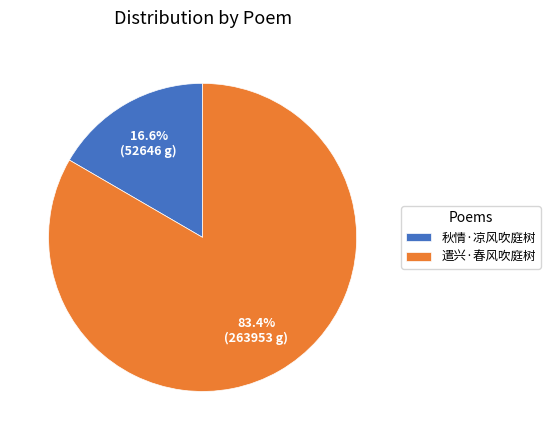

To the nearest percent, what portion does 遣兴·春风吹庭树 represent?

83%